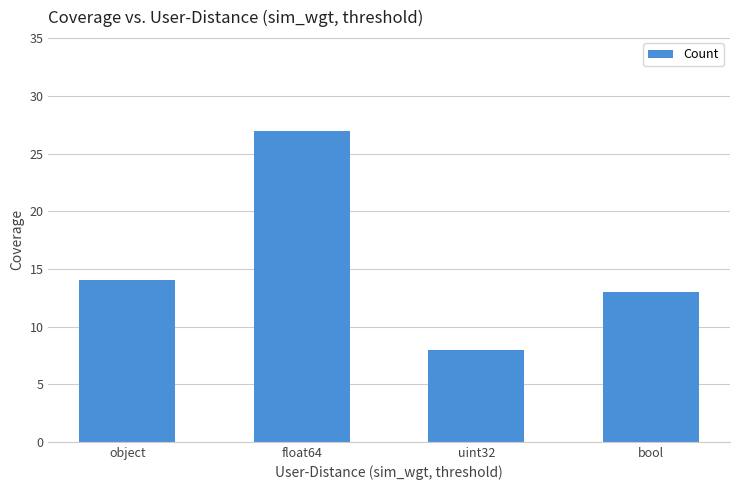

Count the number of categories in the chart.

4